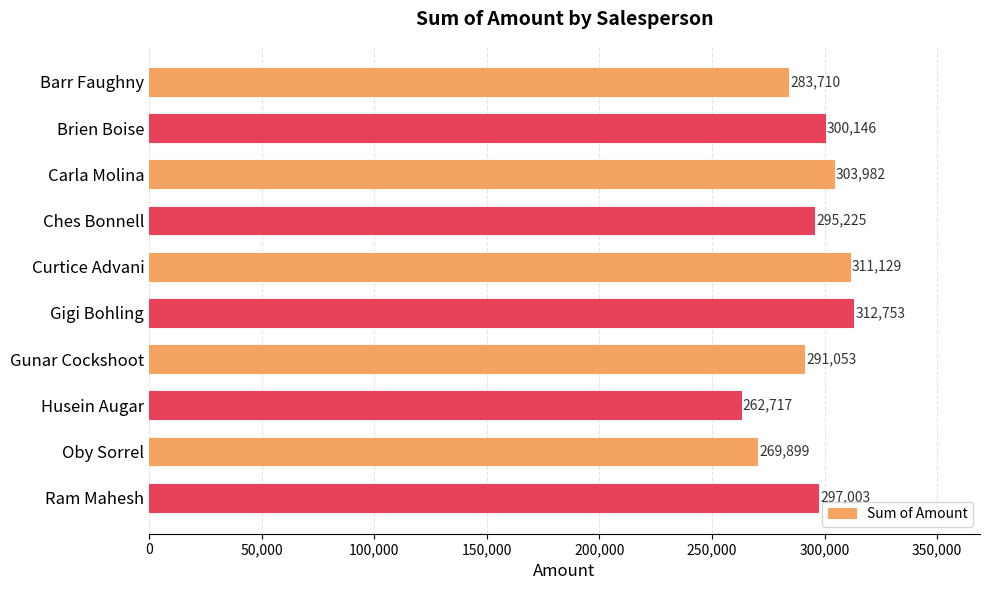

List the labels in order of value, largest first.

Gigi Bohling, Curtice Advani, Carla Molina, Brien Boise, Ram Mahesh, Ches Bonnell, Gunar Cockshoot, Barr Faughny, Oby Sorrel, Husein Augar